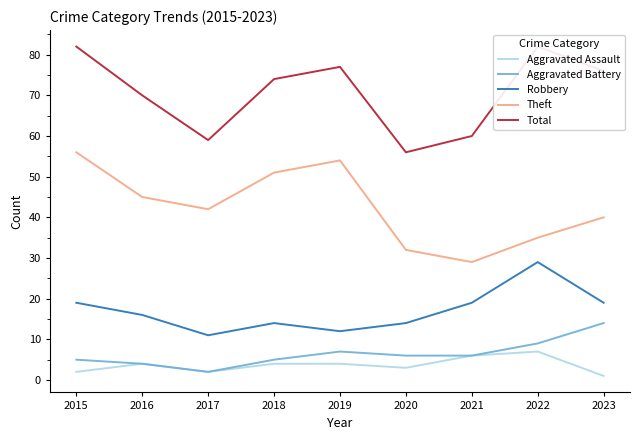

What is the average value of the Robbery series?

17